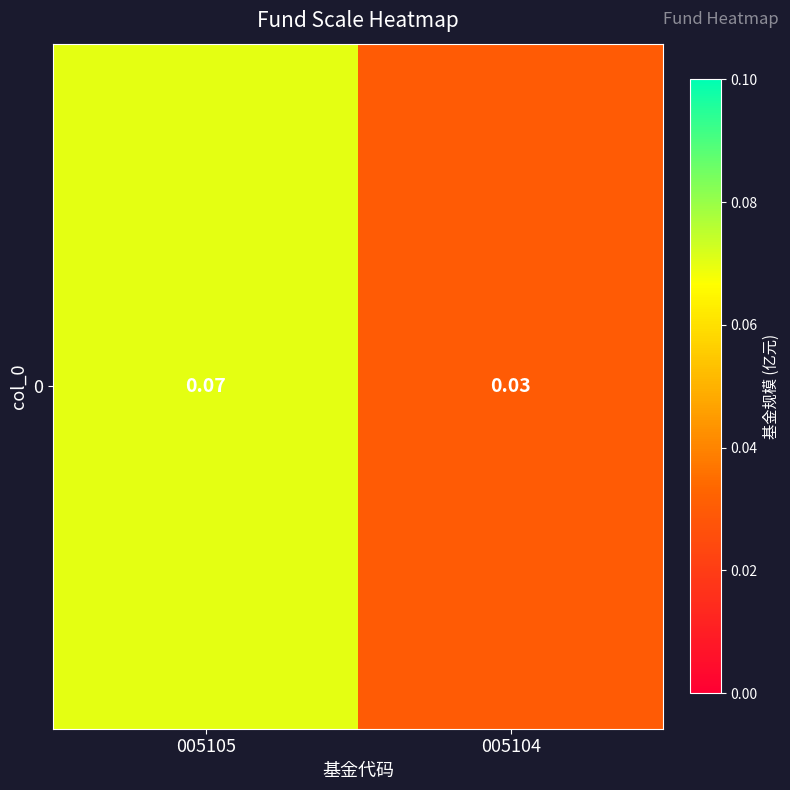

List the labels in order of value, smallest first.

005104, 005105